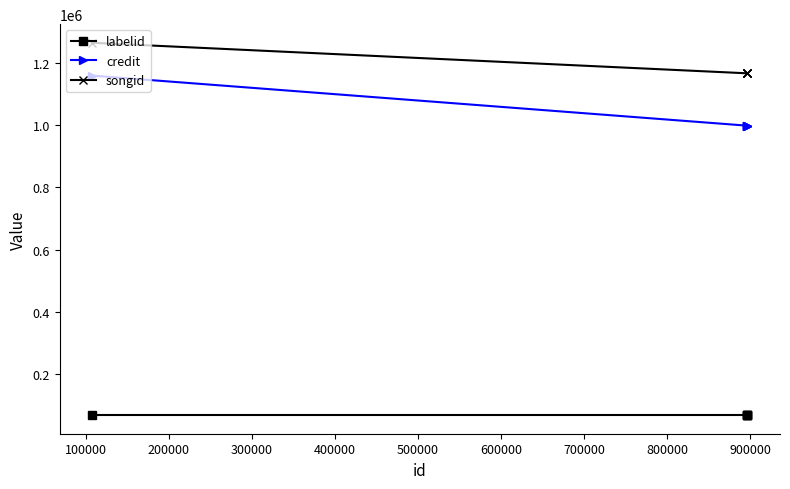

What are all the series names shown in the legend?

labelid, credit, songid